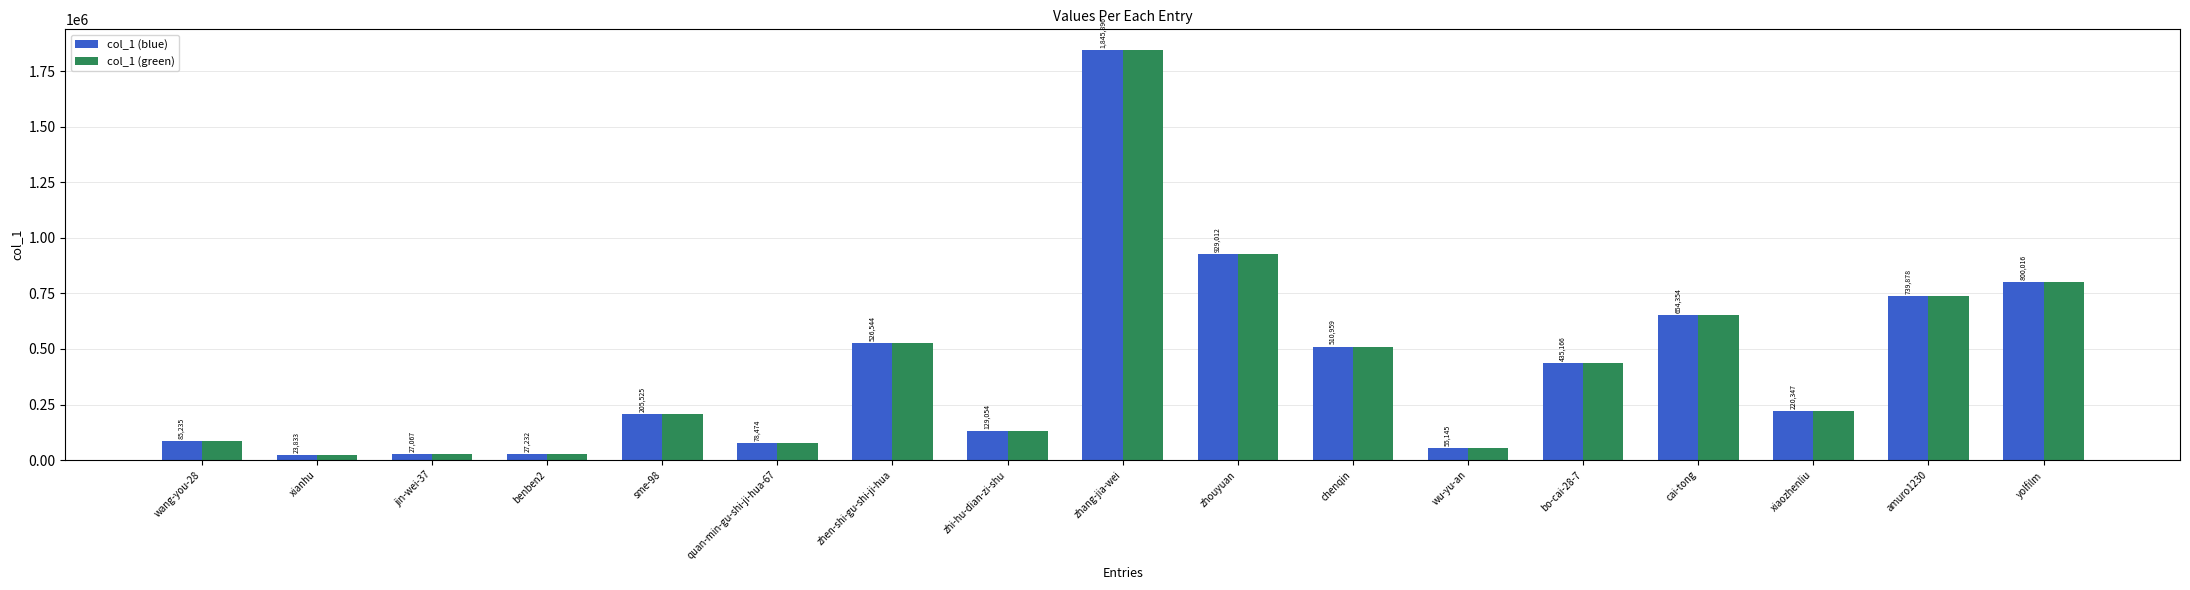

At how many categories does at least one series exceed 438700?

7